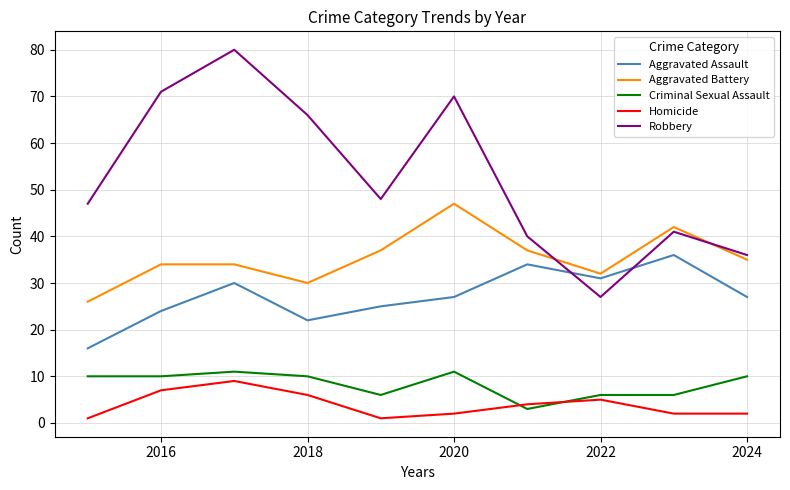

Which series has the largest total across all categories?

Robbery